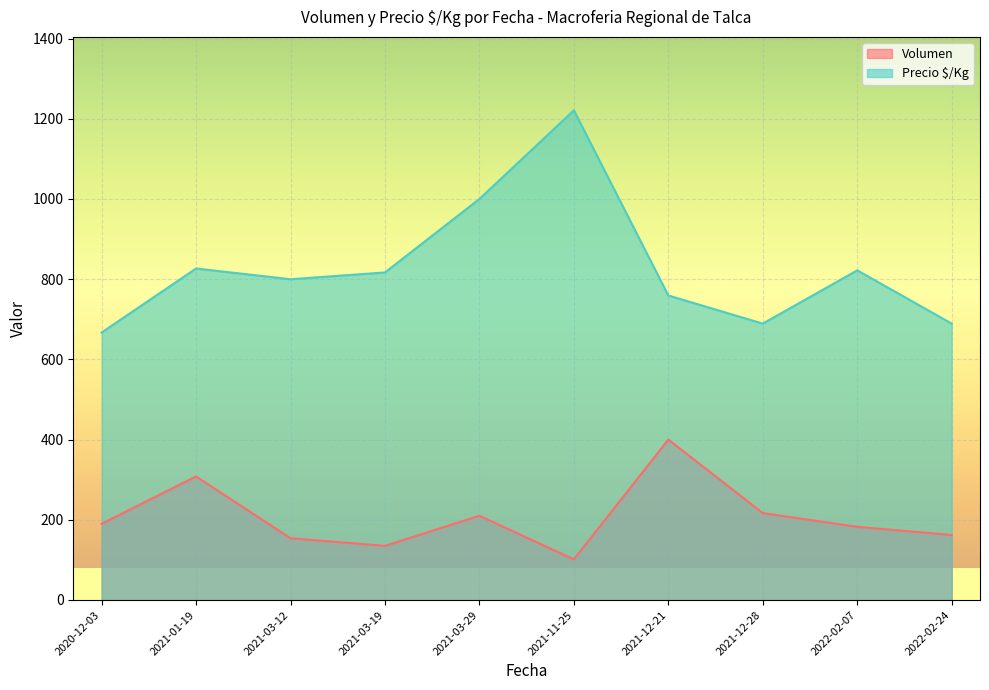

Which series has the largest range (max minus min)?

Precio $/Kg